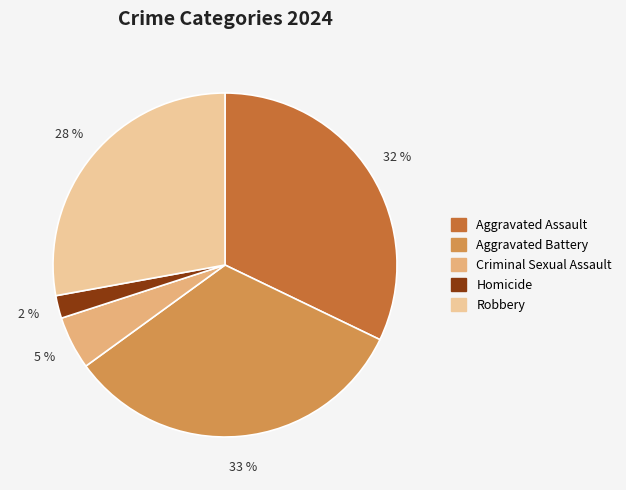

Is there a majority slice in this chart?

No